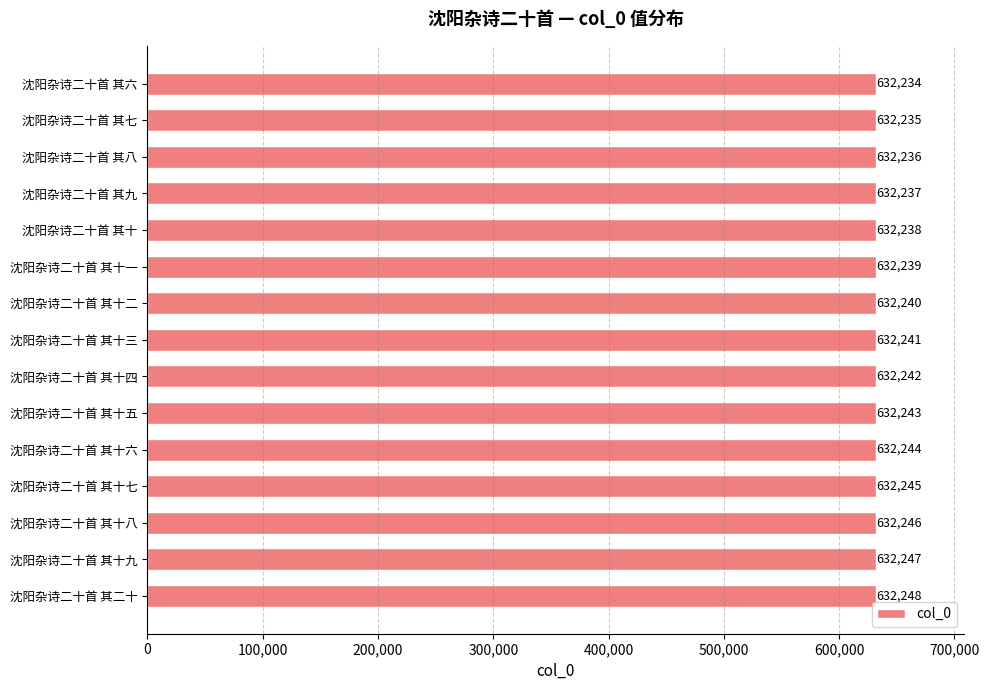

How many bars are there in total?

15